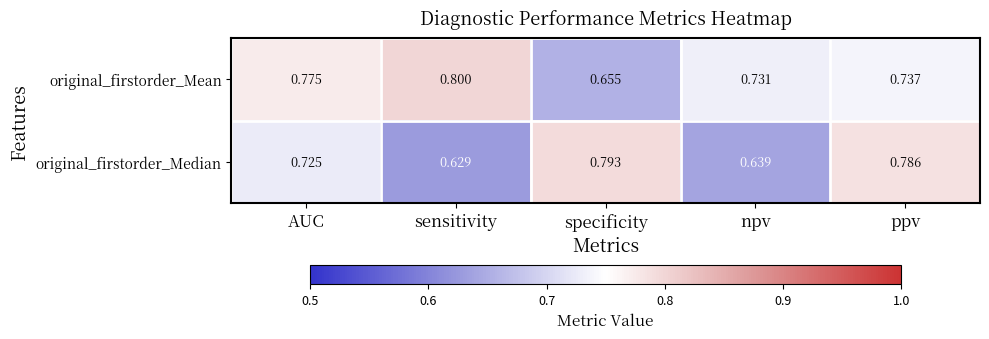

At how many categories does at least one series exceed 0?

5